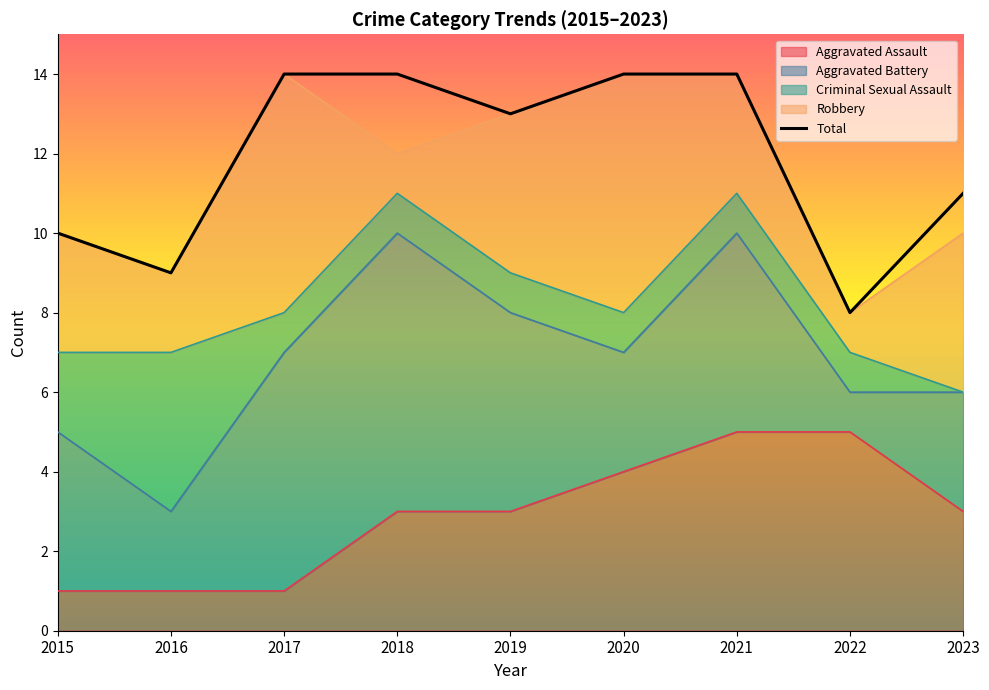

What are all the series names shown in the legend?

Aggravated Assault, Aggravated Battery, Criminal Sexual Assault, Robbery, Total